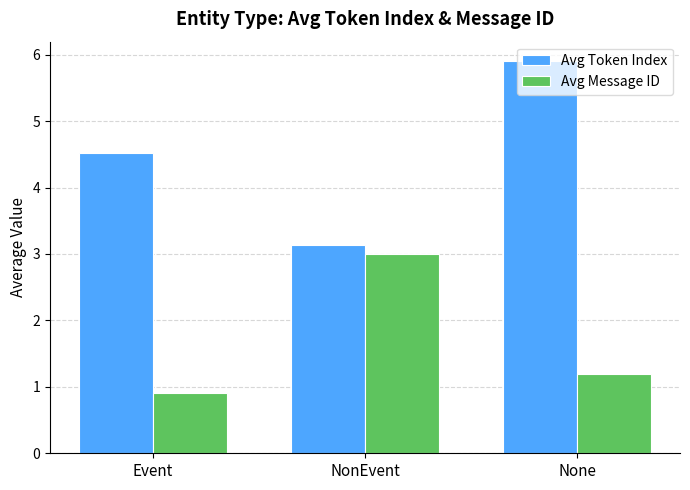

Reading left to right, what are all the values shown in this chart?

Avg Token Index: Event=4.5	NonEvent=3.1	None=5.9
Avg Message ID: Event=0.9	NonEvent=3.0	None=1.2